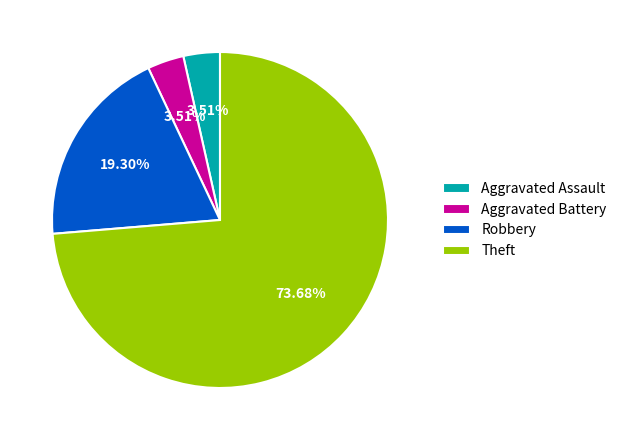

True or false: Robbery accounts for 19% of the total.

True